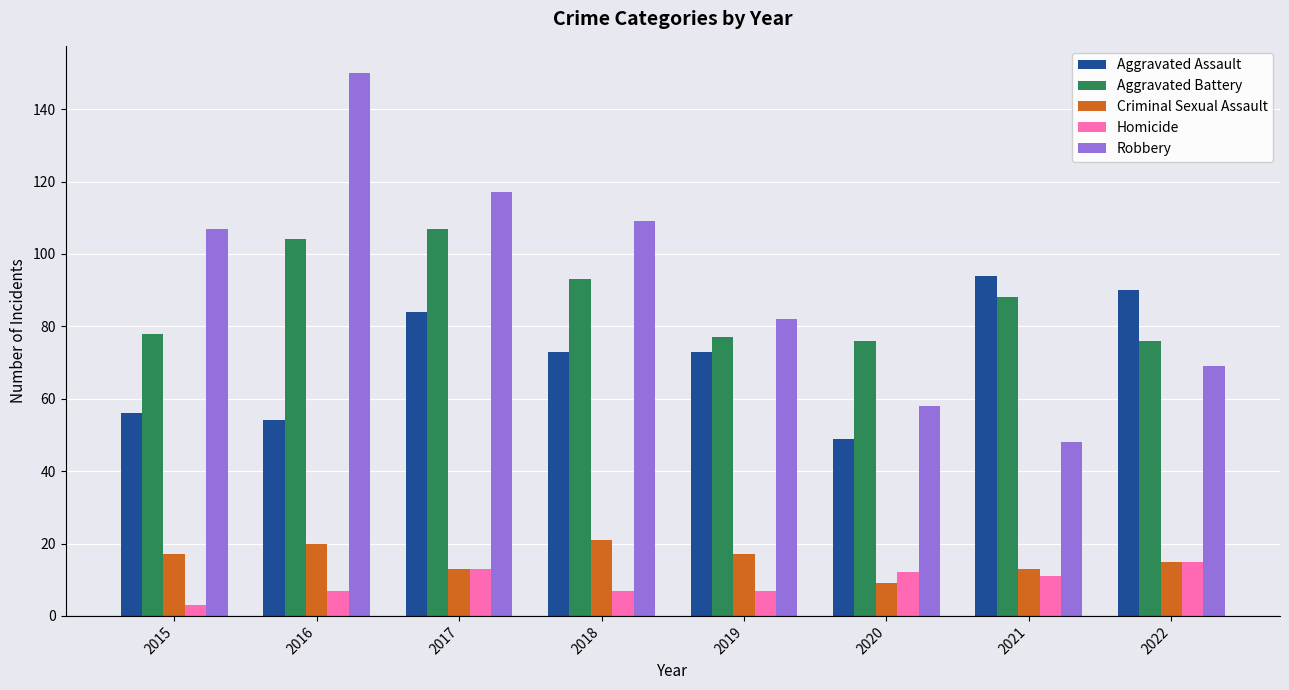

What is the difference between the maximum and minimum values in the Aggravated Assault series?

45